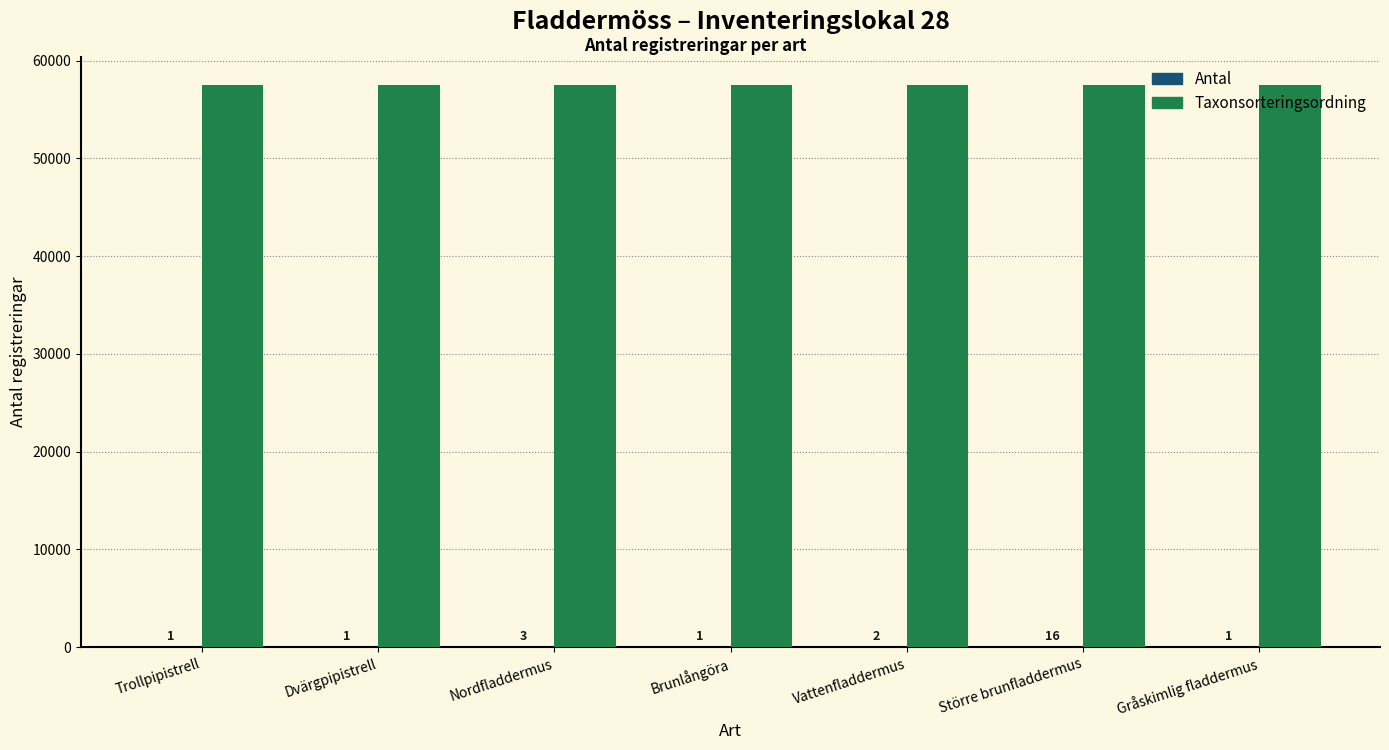

Is it true that Taxonsorteringsordning equals 57508 at Gråskimlig fladdermus?

True